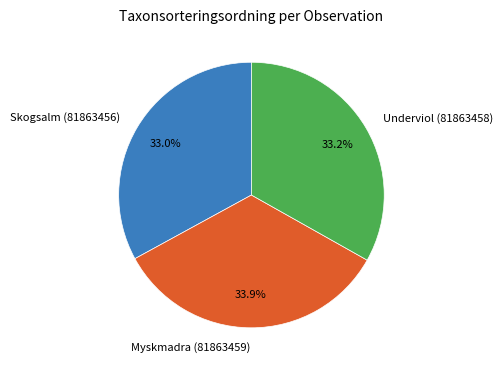

Between Myskmadra (81863459) and Underviol (81863458), which is larger?

Myskmadra (81863459)